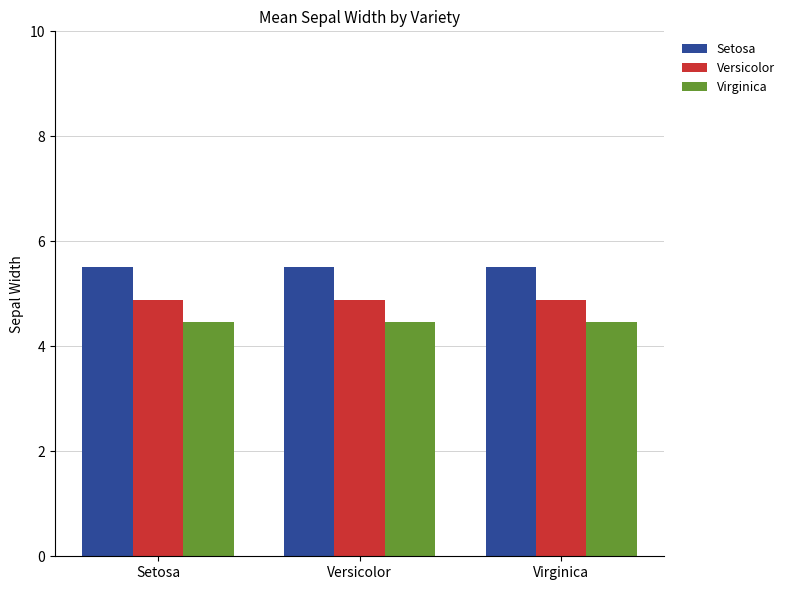

Reading right to left, transcribe all the data shown in this chart.

Setosa: 5.5	5.5	5.5
Versicolor: 4.9	4.9	4.9
Virginica: 4.5	4.5	4.5